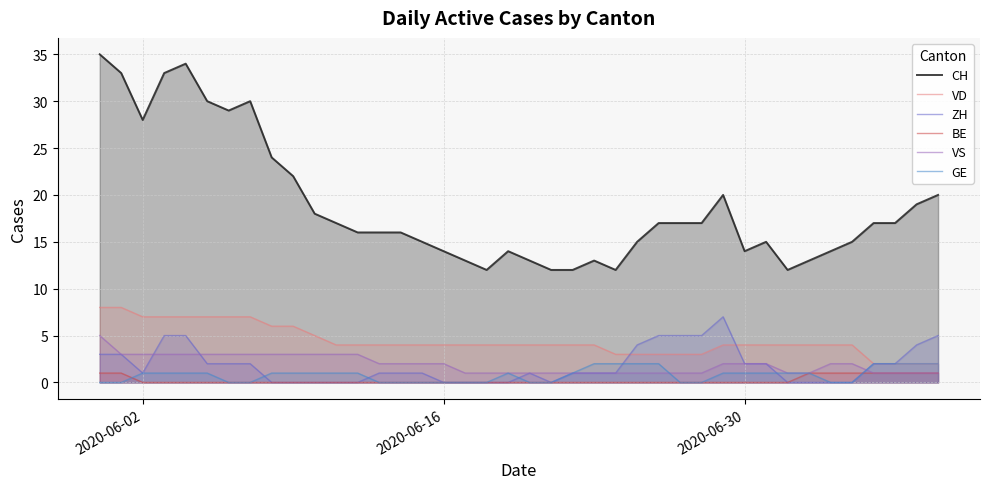

How many positive values does the ZH series have?

26